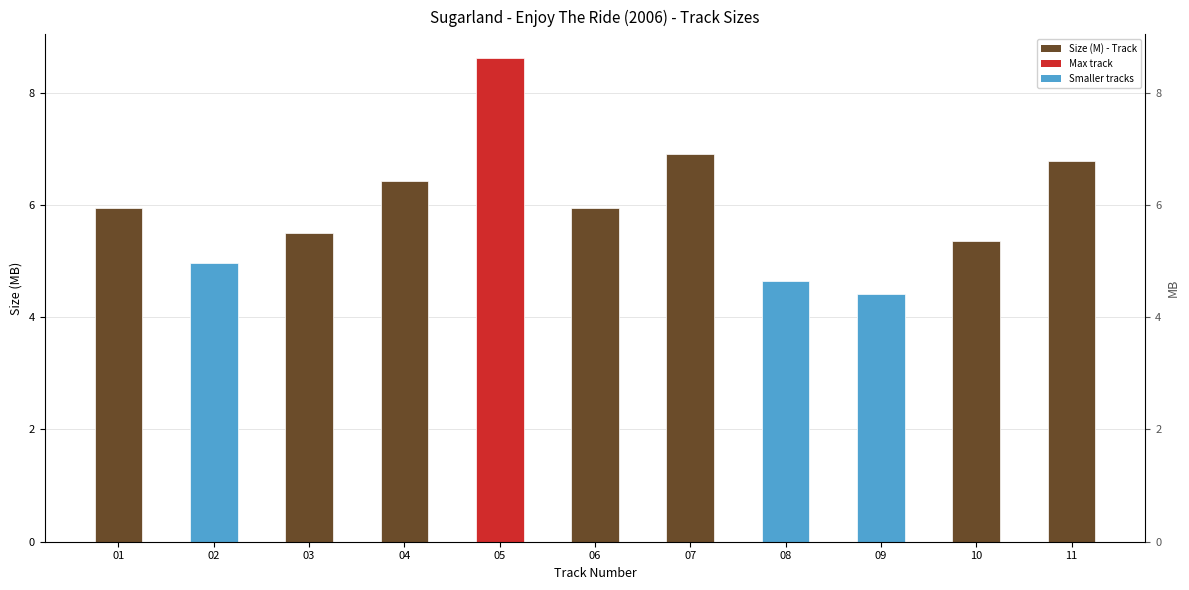

Reading right to left, list all the values displayed in this chart.

11=6.8	10=5.3	09=4.4	08=4.7	07=6.9	06=6.0	05=8.6	04=6.4	03=5.5	02=5.0	01=5.9